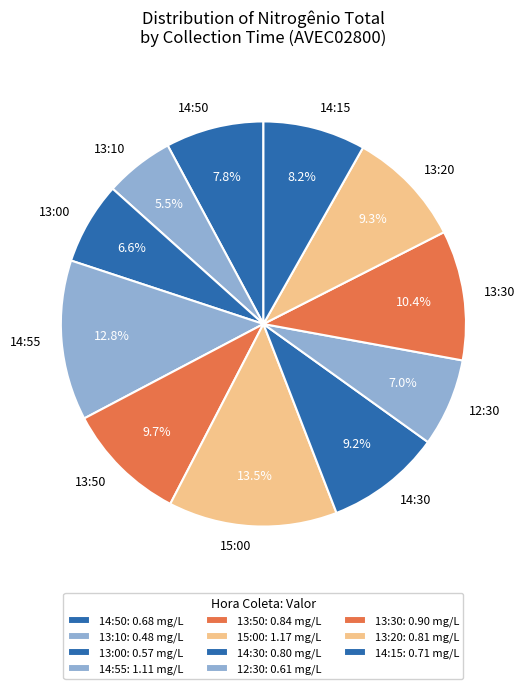

Is it true that 12:30 is 7% of the pie?

True